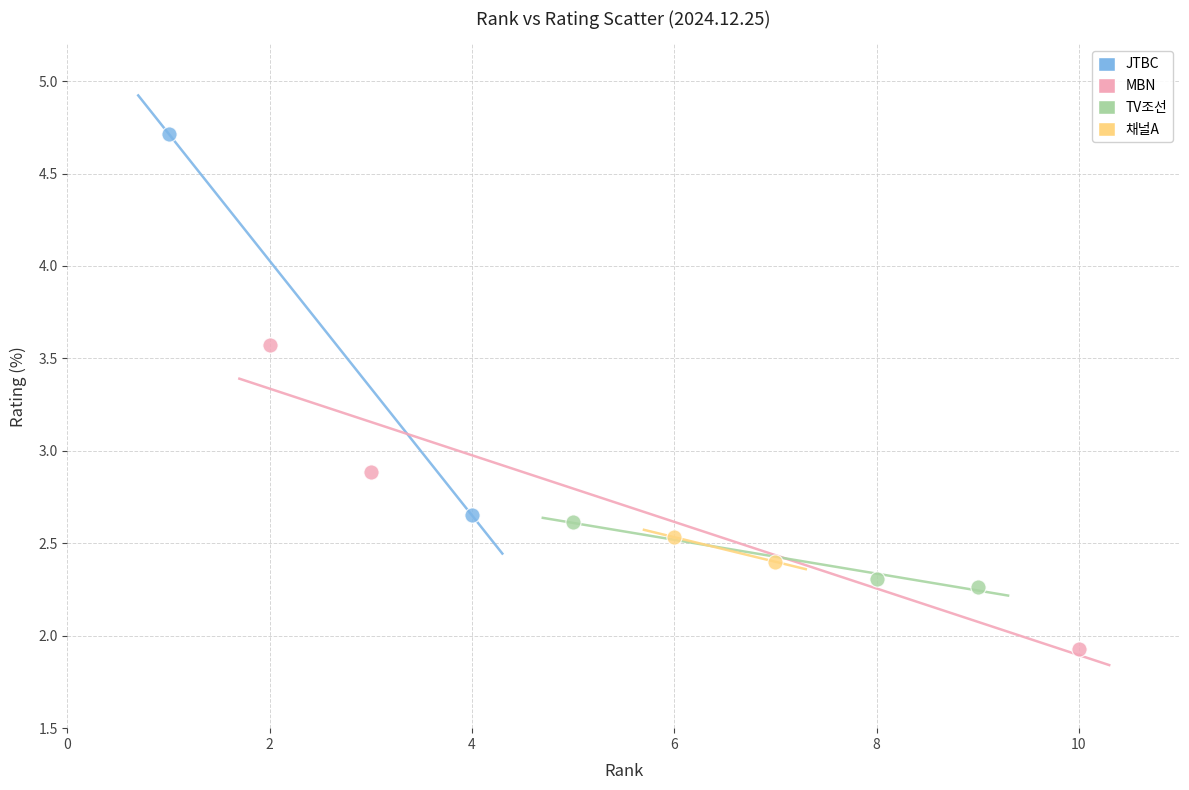

Which series reaches the minimum Y coordinate?

MBN